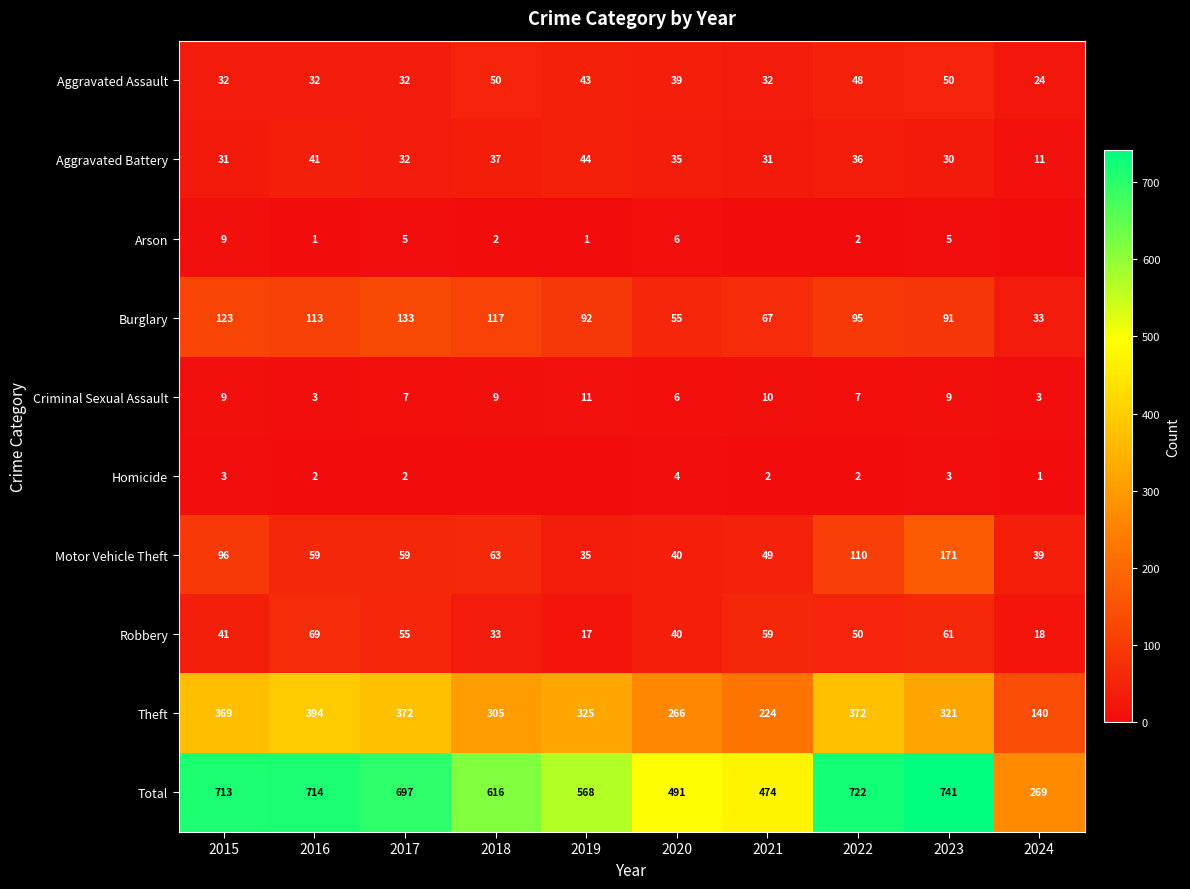

Rank the categories by Robbery value from lowest to highest.

2019, 2024, 2018, 2020, 2015, 2022, 2017, 2021, 2023, 2016